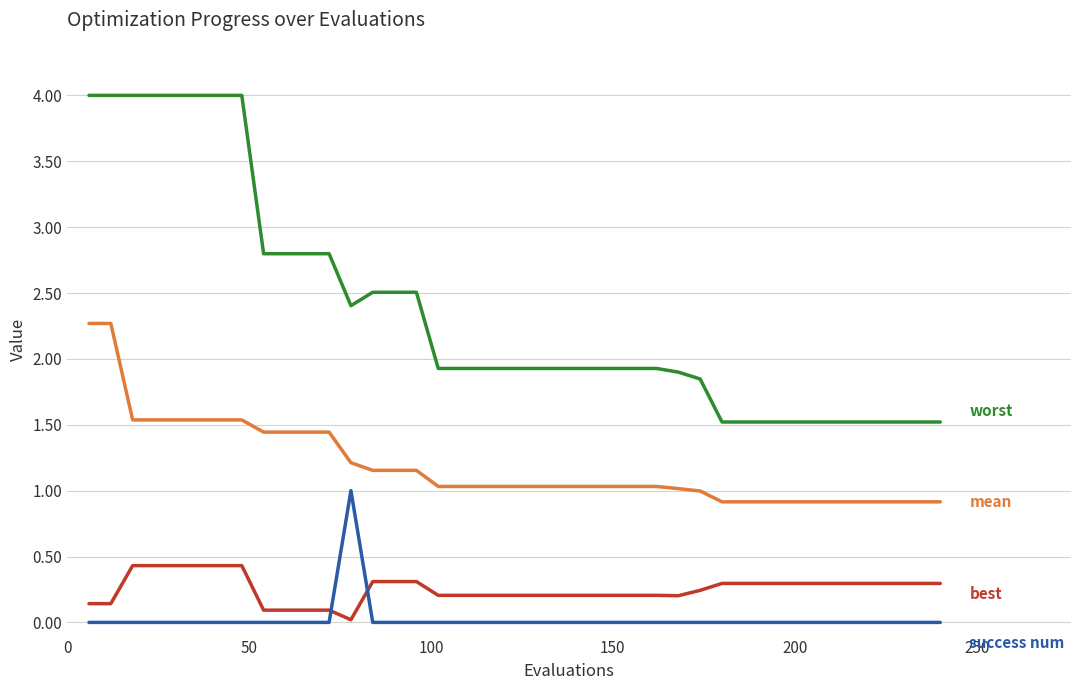

What is the maximum value shown in the chart?

4.0